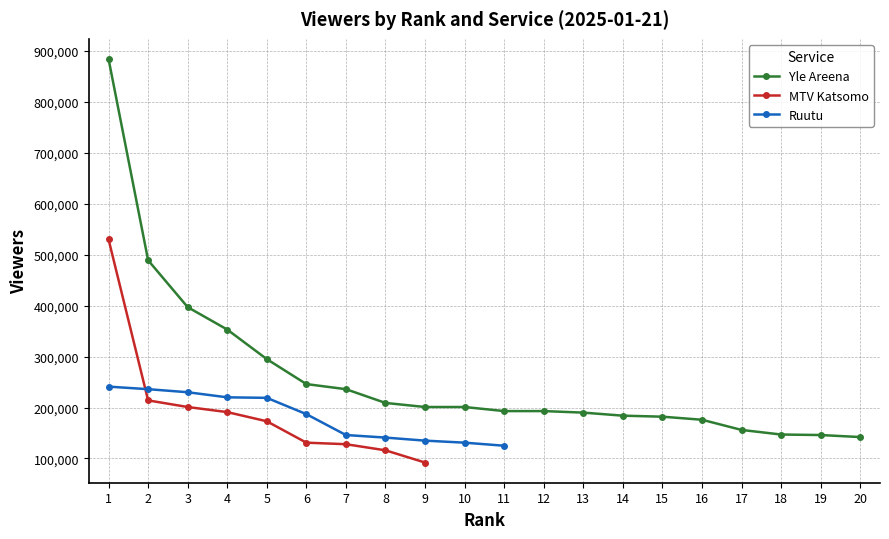

True or false: Yle Areena and MTV Katsomo intersect in this chart.

False